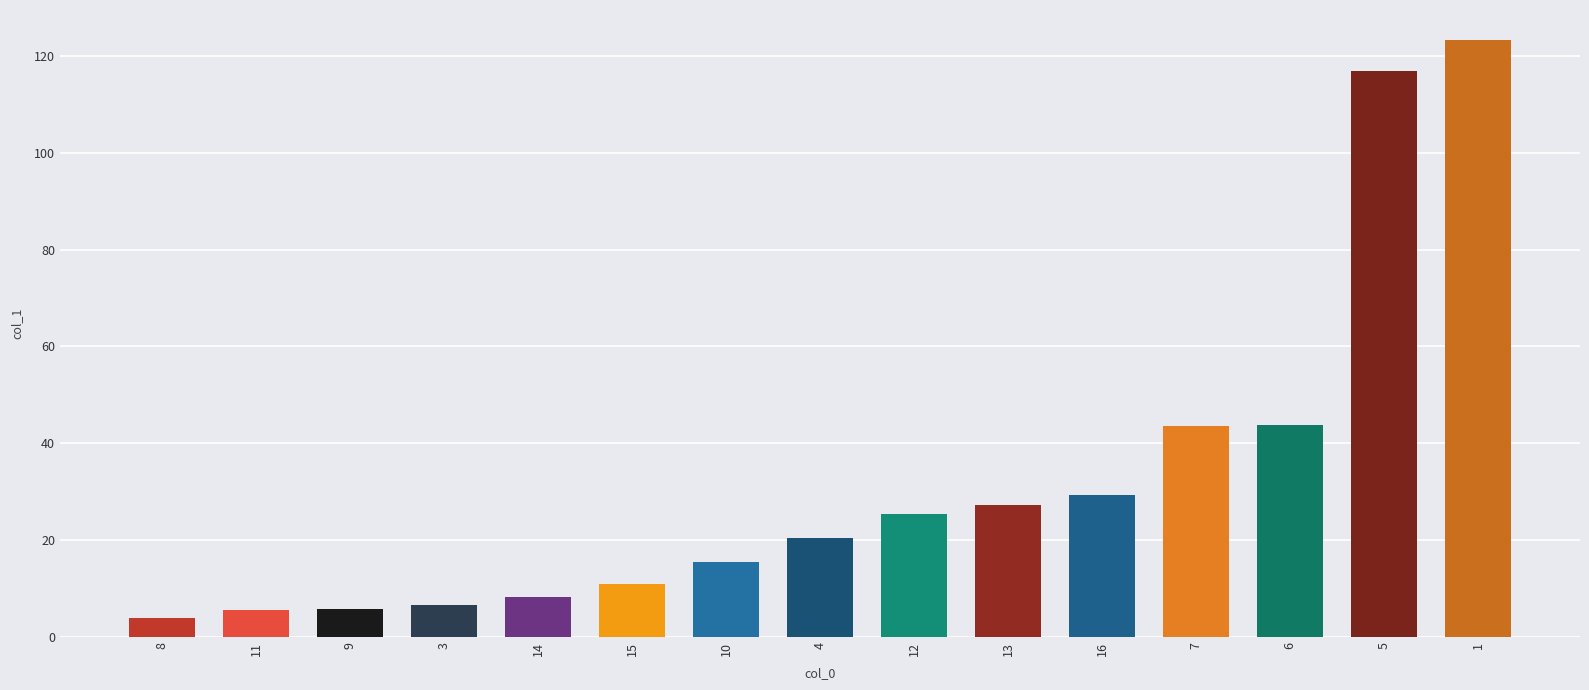

What is the ratio of the value at 15 to the value at 9?

1.9